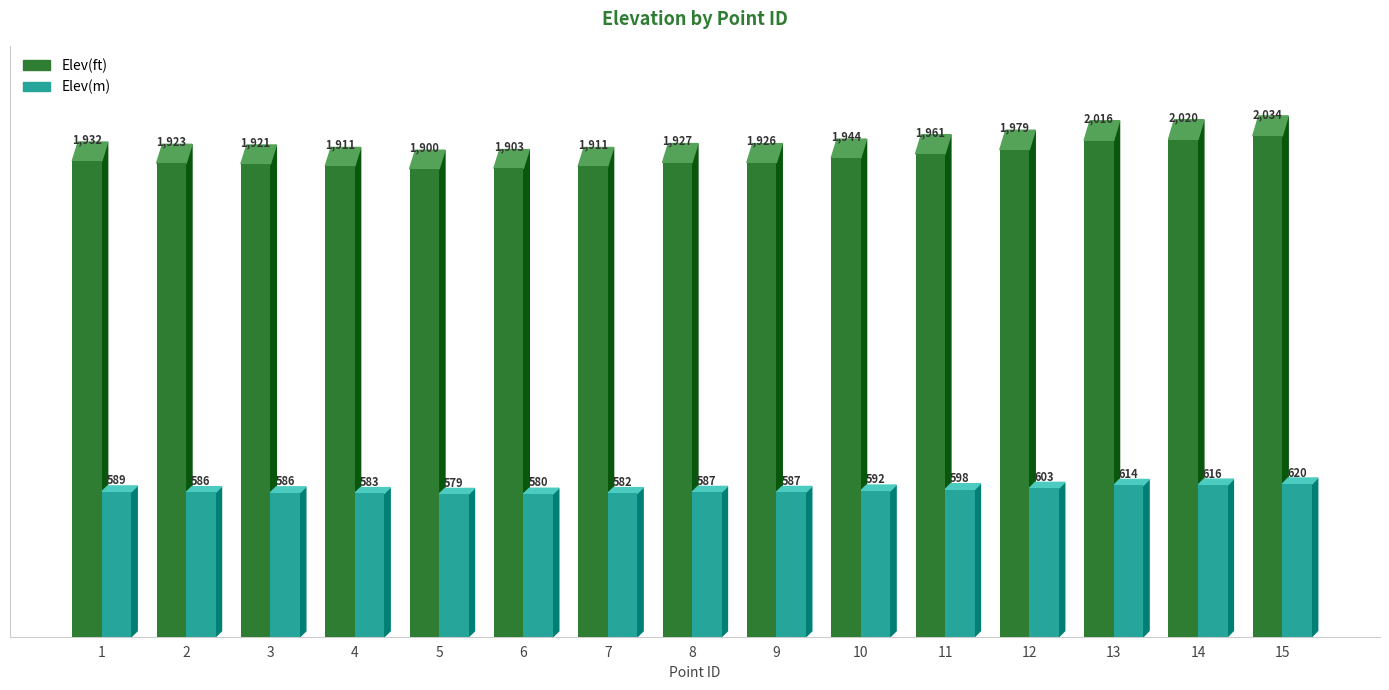

How many values in the Elev(m) series exceed 587?

9